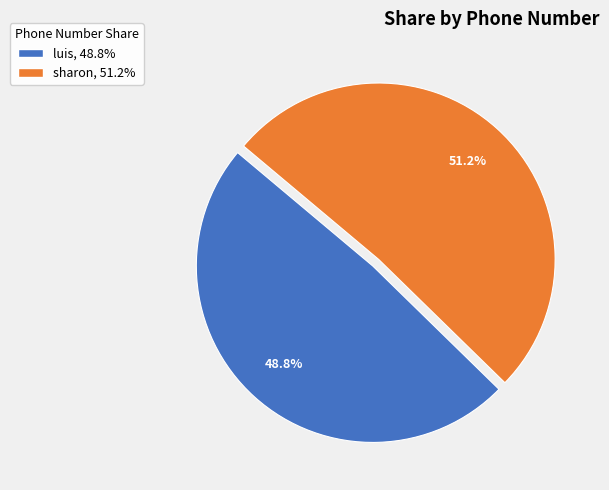

What percentage is the sharon slice, to the nearest percent?

51%